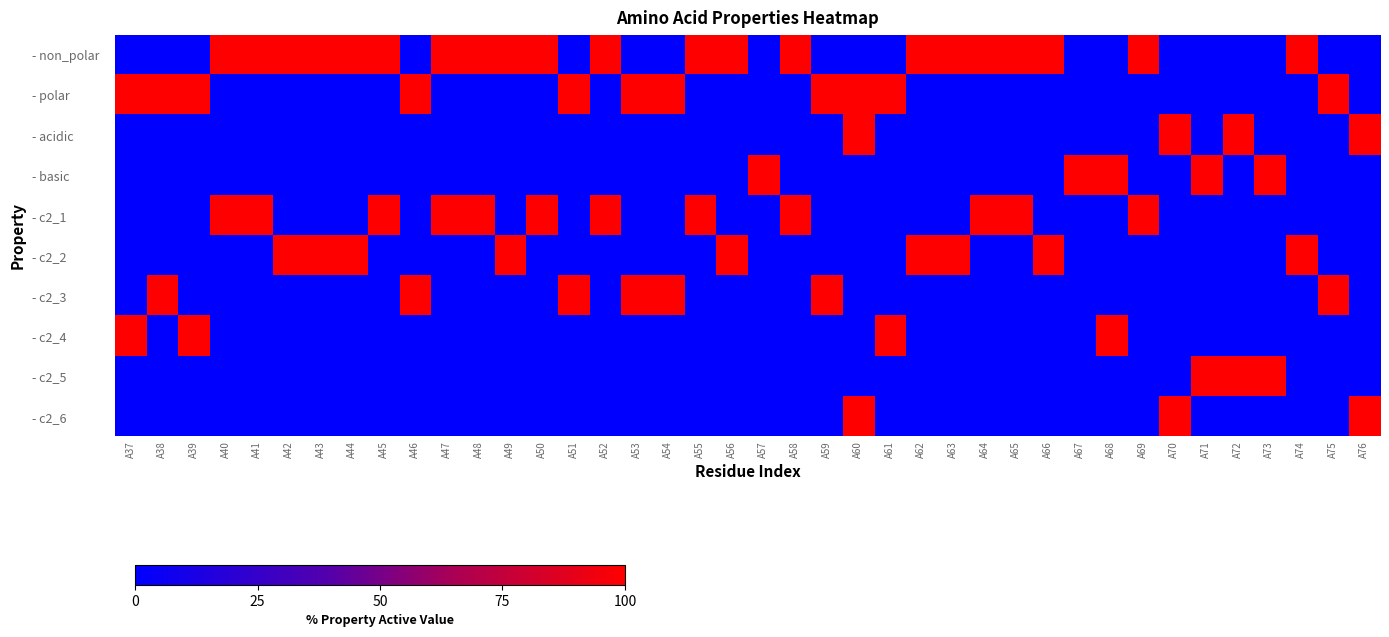

Reading left to right, list all the values displayed in this chart.

- non_polar: A37=0	A38=0	A39=0	A40=100	A41=100	A42=100	A43=100	A44=100	A45=100	A46=0	A47=100	A48=100	A49=100	A50=100	A51=0	A52=100	A53=0	A54=0	A55=100	A56=100	A57=0	A58=100	A59=0	A60=0	A61=0	A62=100	A63=100	A64=100	A65=100	A66=100	A67=0	A68=0	A69=100	A70=0	A71=0	A72=0	A73=0	A74=100	A75=0	A76=0
- polar: A37=100	A38=100	A39=100	A40=0	A41=0	A42=0	A43=0	A44=0	A45=0	A46=100	A47=0	A48=0	A49=0	A50=0	A51=100	A52=0	A53=100	A54=100	A55=0	A56=0	A57=0	A58=0	A59=100	A60=100	A61=100	A62=0	A63=0	A64=0	A65=0	A66=0	A67=0	A68=0	A69=0	A70=0	A71=0	A72=0	A73=0	A74=0	A75=100	A76=0
- acidic: A37=0	A38=0	A39=0	A40=0	A41=0	A42=0	A43=0	A44=0	A45=0	A46=0	A47=0	A48=0	A49=0	A50=0	A51=0	A52=0	A53=0	A54=0	A55=0	A56=0	A57=0	A58=0	A59=0	A60=100	A61=0	A62=0	A63=0	A64=0	A65=0	A66=0	A67=0	A68=0	A69=0	A70=100	A71=0	A72=100	A73=0	A74=0	A75=0	A76=100
- basic: A37=0	A38=0	A39=0	A40=0	A41=0	A42=0	A43=0	A44=0	A45=0	A46=0	A47=0	A48=0	A49=0	A50=0	A51=0	A52=0	A53=0	A54=0	A55=0	A56=0	A57=100	A58=0	A59=0	A60=0	A61=0	A62=0	A63=0	A64=0	A65=0	A66=0	A67=100	A68=100	A69=0	A70=0	A71=100	A72=0	A73=100	A74=0	A75=0	A76=0
- c2_1: A37=0	A38=0	A39=0	A40=100	A41=100	A42=0	A43=0	A44=0	A45=100	A46=0	A47=100	A48=100	A49=0	A50=100	A51=0	A52=100	A53=0	A54=0	A55=100	A56=0	A57=0	A58=100	A59=0	A60=0	A61=0	A62=0	A63=0	A64=100	A65=100	A66=0	A67=0	A68=0	A69=100	A70=0	A71=0	A72=0	A73=0	A74=0	A75=0	A76=0
- c2_2: A37=0	A38=0	A39=0	A40=0	A41=0	A42=100	A43=100	A44=100	A45=0	A46=0	A47=0	A48=0	A49=100	A50=0	A51=0	A52=0	A53=0	A54=0	A55=0	A56=100	A57=0	A58=0	A59=0	A60=0	A61=0	A62=100	A63=100	A64=0	A65=0	A66=100	A67=0	A68=0	A69=0	A70=0	A71=0	A72=0	A73=0	A74=100	A75=0	A76=0
- c2_3: A37=0	A38=100	A39=0	A40=0	A41=0	A42=0	A43=0	A44=0	A45=0	A46=100	A47=0	A48=0	A49=0	A50=0	A51=100	A52=0	A53=100	A54=100	A55=0	A56=0	A57=0	A58=0	A59=100	A60=0	A61=0	A62=0	A63=0	A64=0	A65=0	A66=0	A67=0	A68=0	A69=0	A70=0	A71=0	A72=0	A73=0	A74=0	A75=100	A76=0
- c2_4: A37=100	A38=0	A39=100	A40=0	A41=0	A42=0	A43=0	A44=0	A45=0	A46=0	A47=0	A48=0	A49=0	A50=0	A51=0	A52=0	A53=0	A54=0	A55=0	A56=0	A57=0	A58=0	A59=0	A60=0	A61=100	A62=0	A63=0	A64=0	A65=0	A66=0	A67=0	A68=100	A69=0	A70=0	A71=0	A72=0	A73=0	A74=0	A75=0	A76=0
- c2_5: A37=0	A38=0	A39=0	A40=0	A41=0	A42=0	A43=0	A44=0	A45=0	A46=0	A47=0	A48=0	A49=0	A50=0	A51=0	A52=0	A53=0	A54=0	A55=0	A56=0	A57=0	A58=0	A59=0	A60=0	A61=0	A62=0	A63=0	A64=0	A65=0	A66=0	A67=0	A68=0	A69=0	A70=0	A71=100	A72=100	A73=100	A74=0	A75=0	A76=0
- c2_6: A37=0	A38=0	A39=0	A40=0	A41=0	A42=0	A43=0	A44=0	A45=0	A46=0	A47=0	A48=0	A49=0	A50=0	A51=0	A52=0	A53=0	A54=0	A55=0	A56=0	A57=0	A58=0	A59=0	A60=100	A61=0	A62=0	A63=0	A64=0	A65=0	A66=0	A67=0	A68=0	A69=0	A70=100	A71=0	A72=0	A73=0	A74=0	A75=0	A76=100